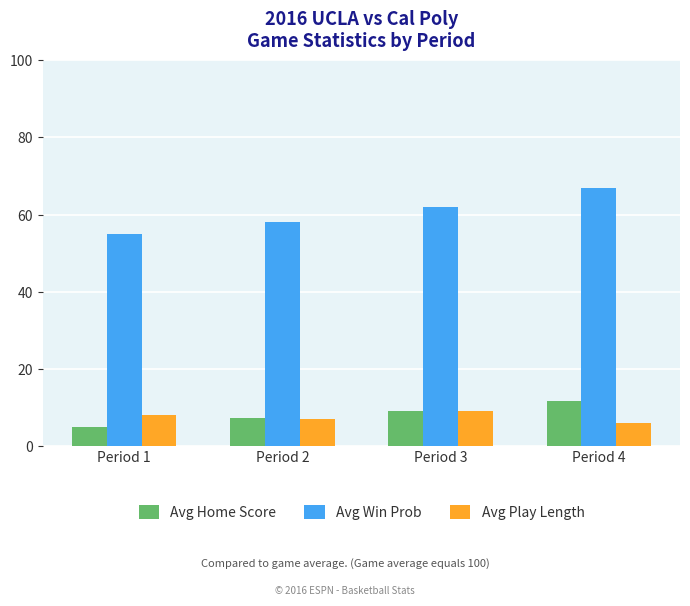

Which series has the largest total across all categories?

Avg Win Prob